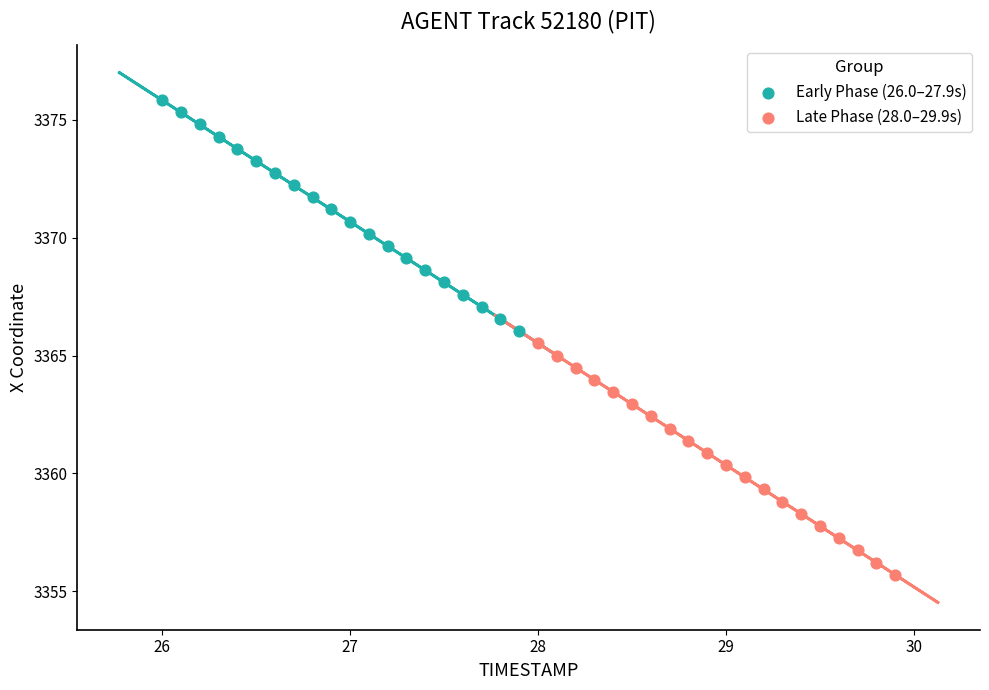

Which series contains the lowest Y value?

Late Phase (28.0–29.9s)